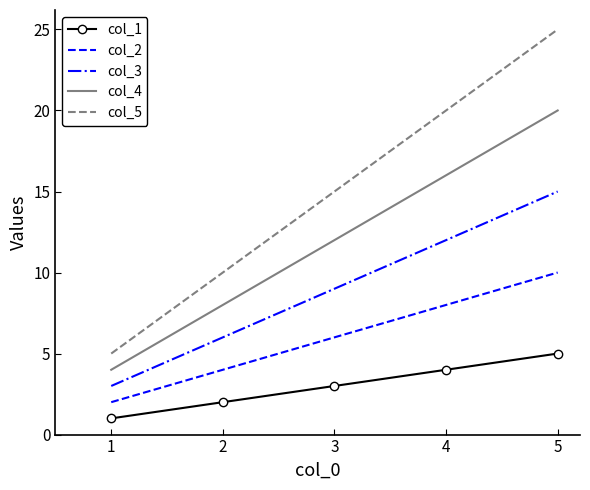

List the labels in order of col_5 value, largest first.

5, 4, 3, 2, 1